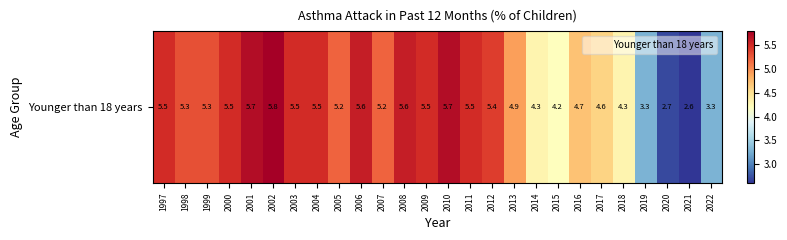

How many data points are less than 5?

10